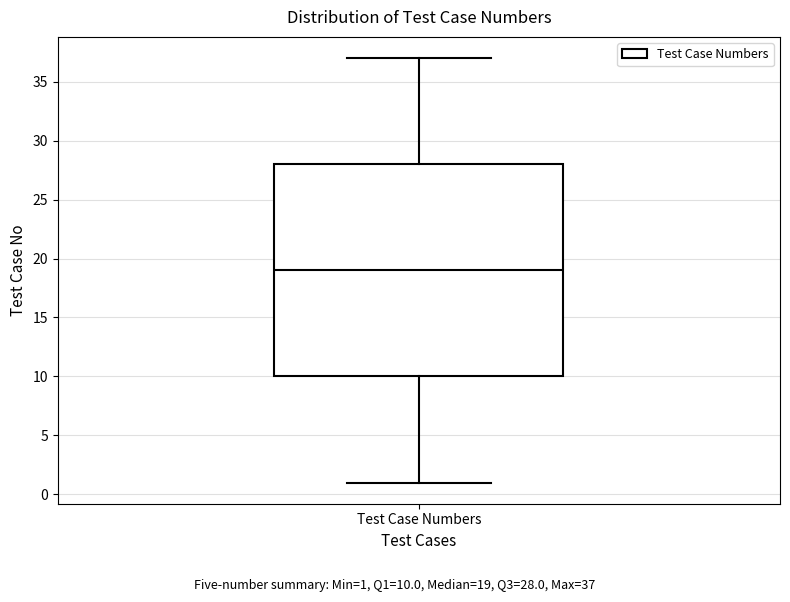

Where does the upper whisker of the box for Test Case Numbers end on the y-axis? The values are not printed on the chart, so give them approximately, as read against the axis.

37